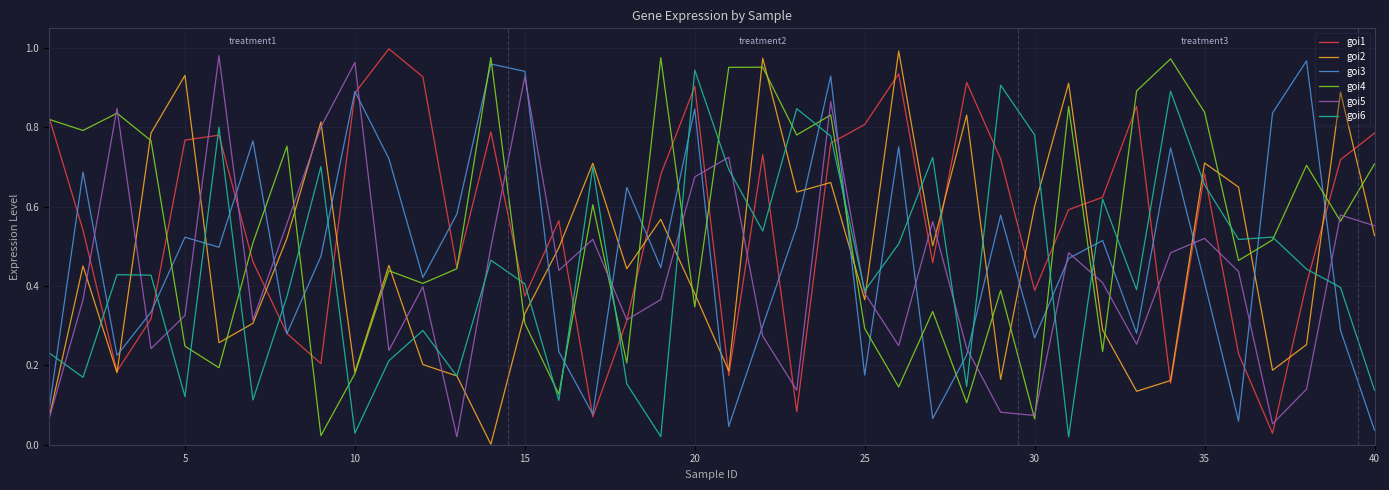

Which series ends up on top after the final intersection of goi4 and goi3?

goi4